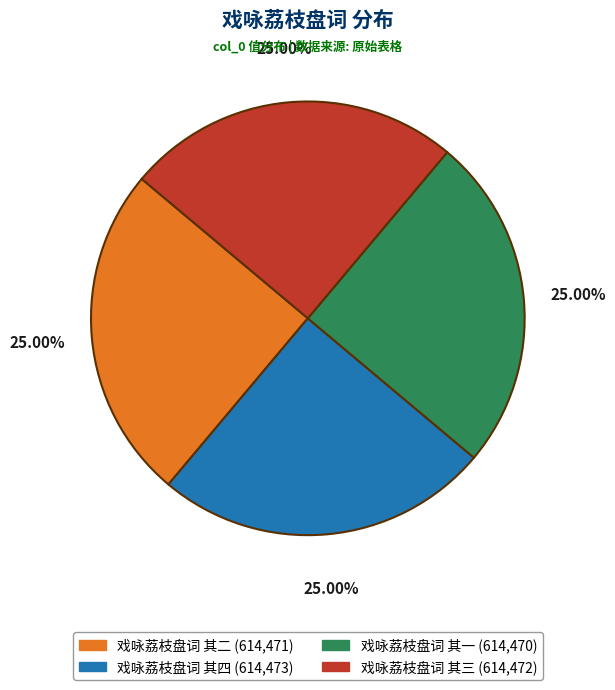

Is 戏咏荔枝盘词 其一 the majority of the pie?

No